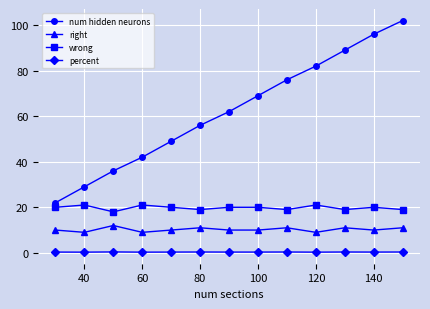

What is the maximum value shown in the chart?

102.0